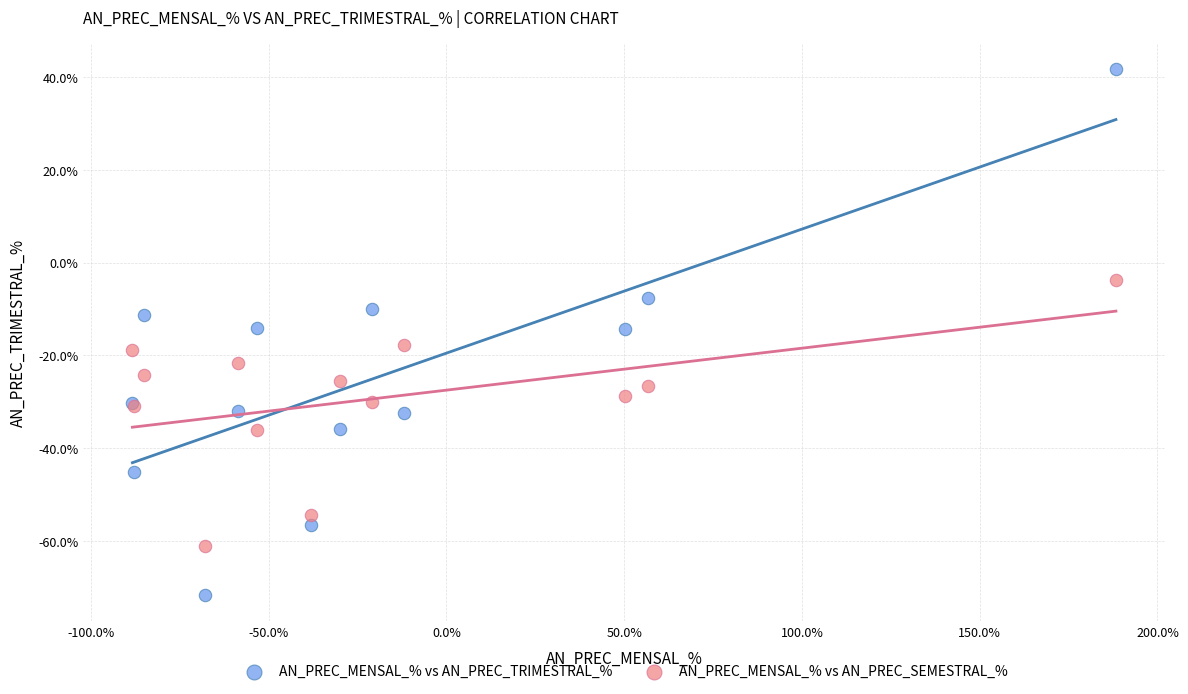

Which series has the largest Y range (max minus min)?

AN_PREC_MENSAL_% vs AN_PREC_TRIMESTRAL_%